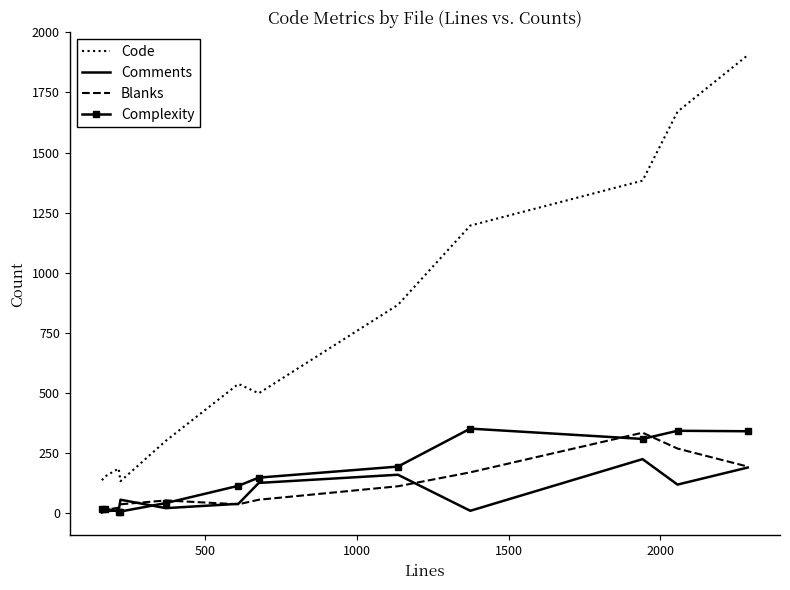

True or false: Comments has more than 2 points higher than both neighbors.

True